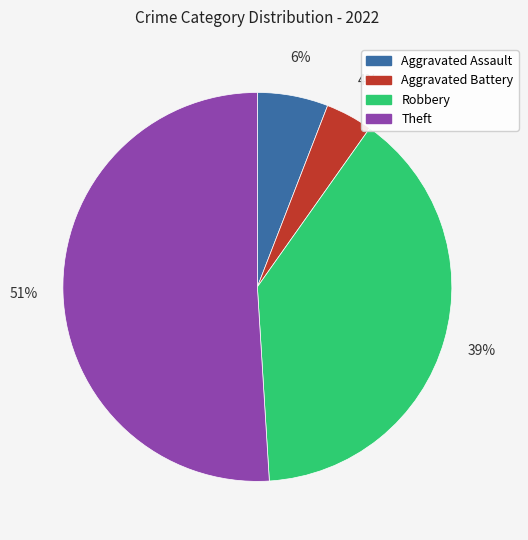

Rank the categories by value from lowest to highest.

Aggravated Battery, Aggravated Assault, Robbery, Theft